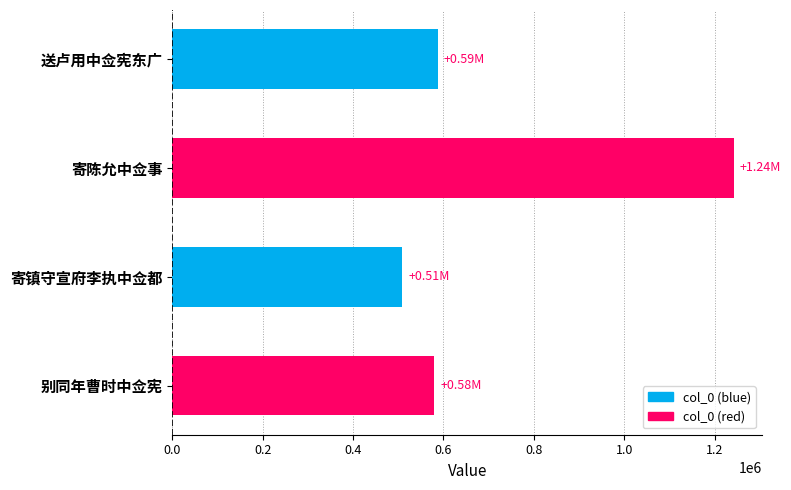

What is the label of the 4th bar from the bottom?

送卢用中佥宪东广